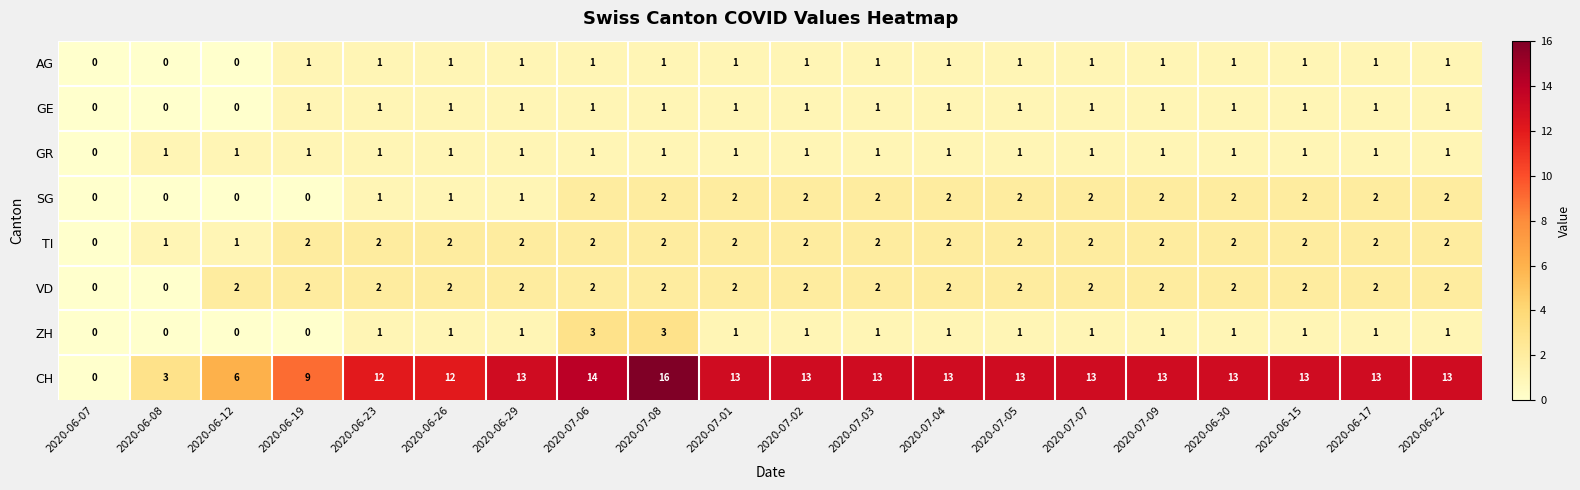

Which category has the lowest value in the GR series?

2020-06-07